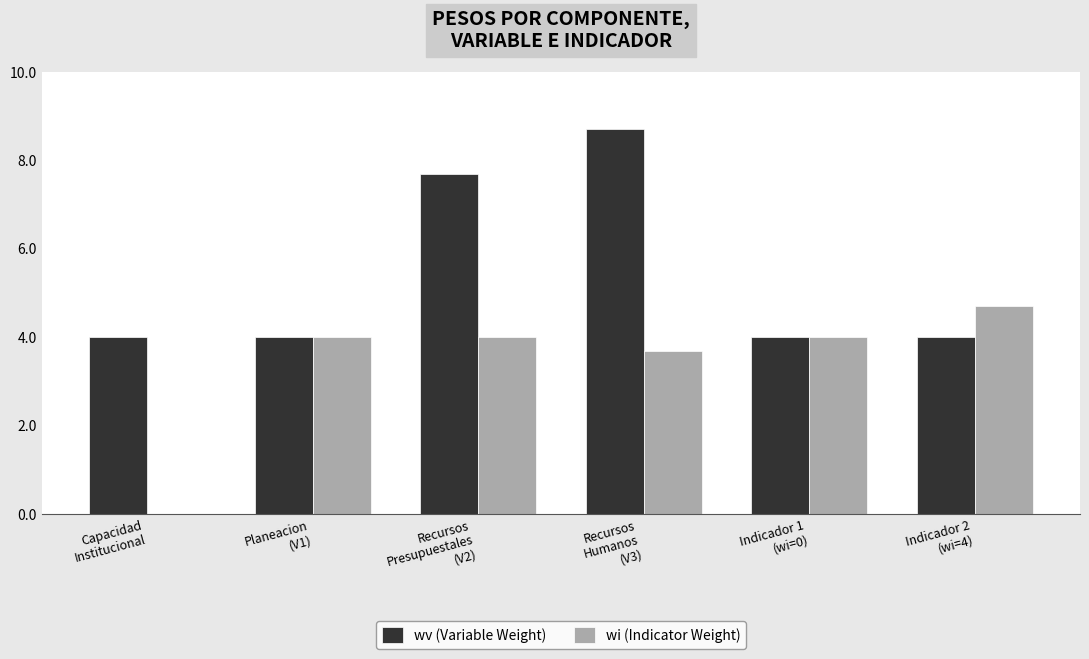

Reading left to right, list all the values displayed in this chart.

wv (Variable Weight): Capacidad
Institucional=4.0	Planeacion
(V1)=4.0	Recursos
Presupuestales
(V2)=7.7	Recursos
Humanos
(V3)=8.7	Indicador 1
(wi=0)=4.0	Indicador 2
(wi=4)=4.0
wi (Indicator Weight): Capacidad
Institucional=0.0	Planeacion
(V1)=4.0	Recursos
Presupuestales
(V2)=4.0	Recursos
Humanos
(V3)=3.7	Indicador 1
(wi=0)=4.0	Indicador 2
(wi=4)=4.7